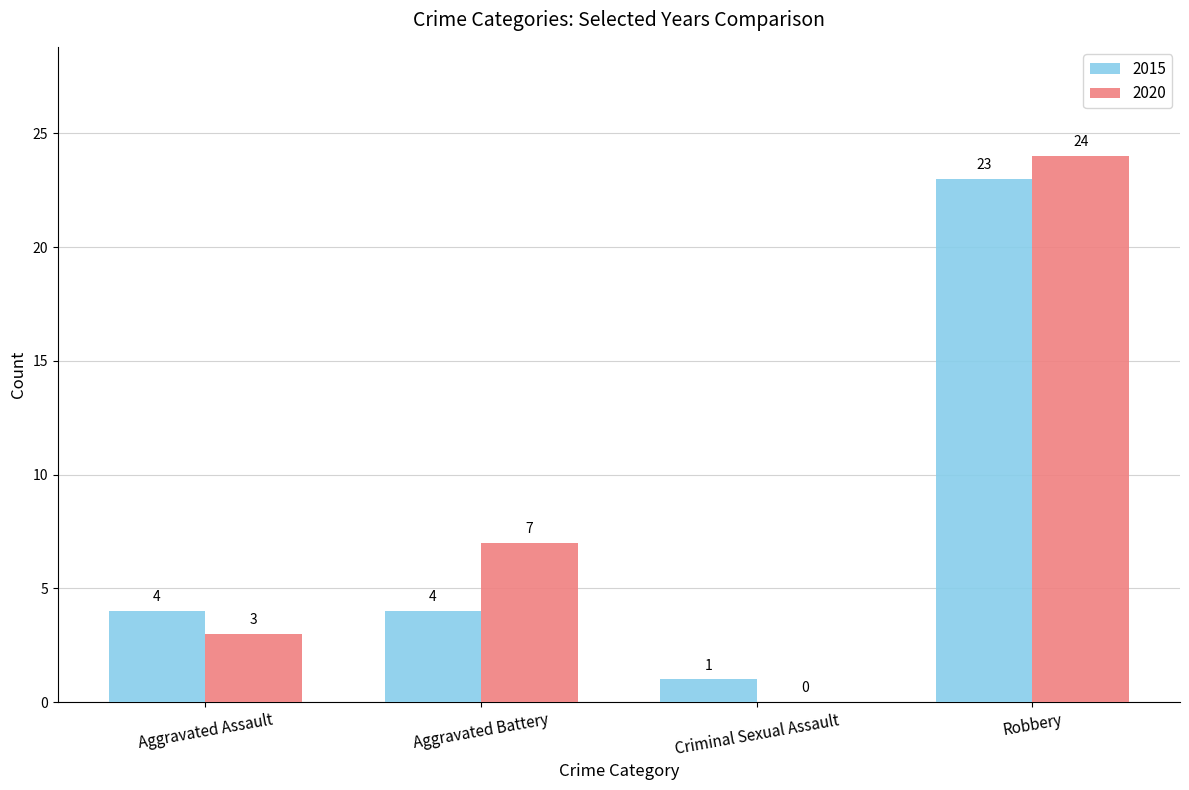

The 2020 series shows 12 at Aggravated Battery. True or false?

False